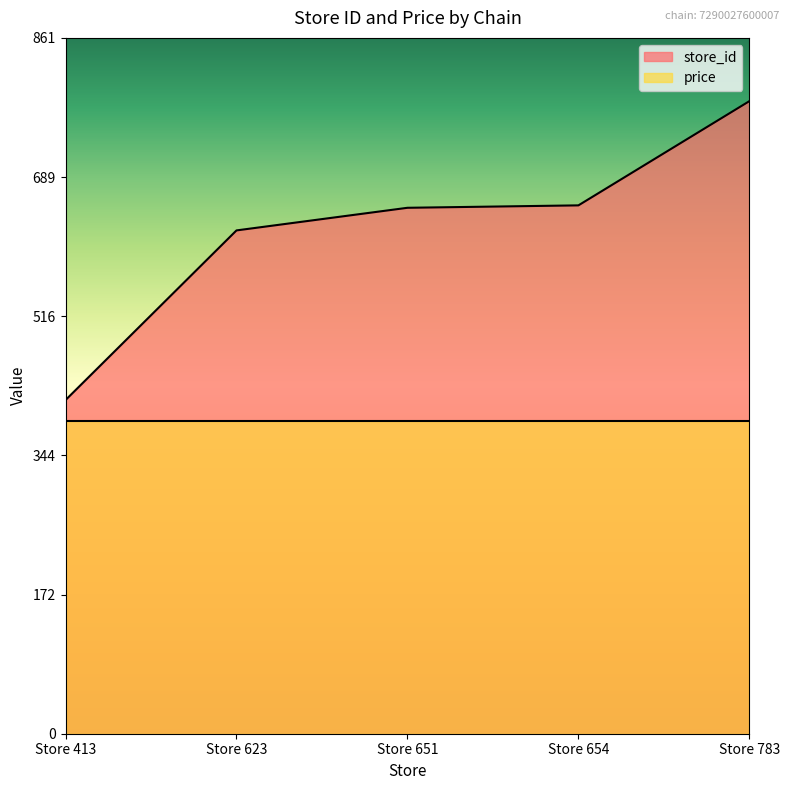

Rank the categories by value from highest to lowest.

Store 783, Store 654, Store 651, Store 623, Store 413